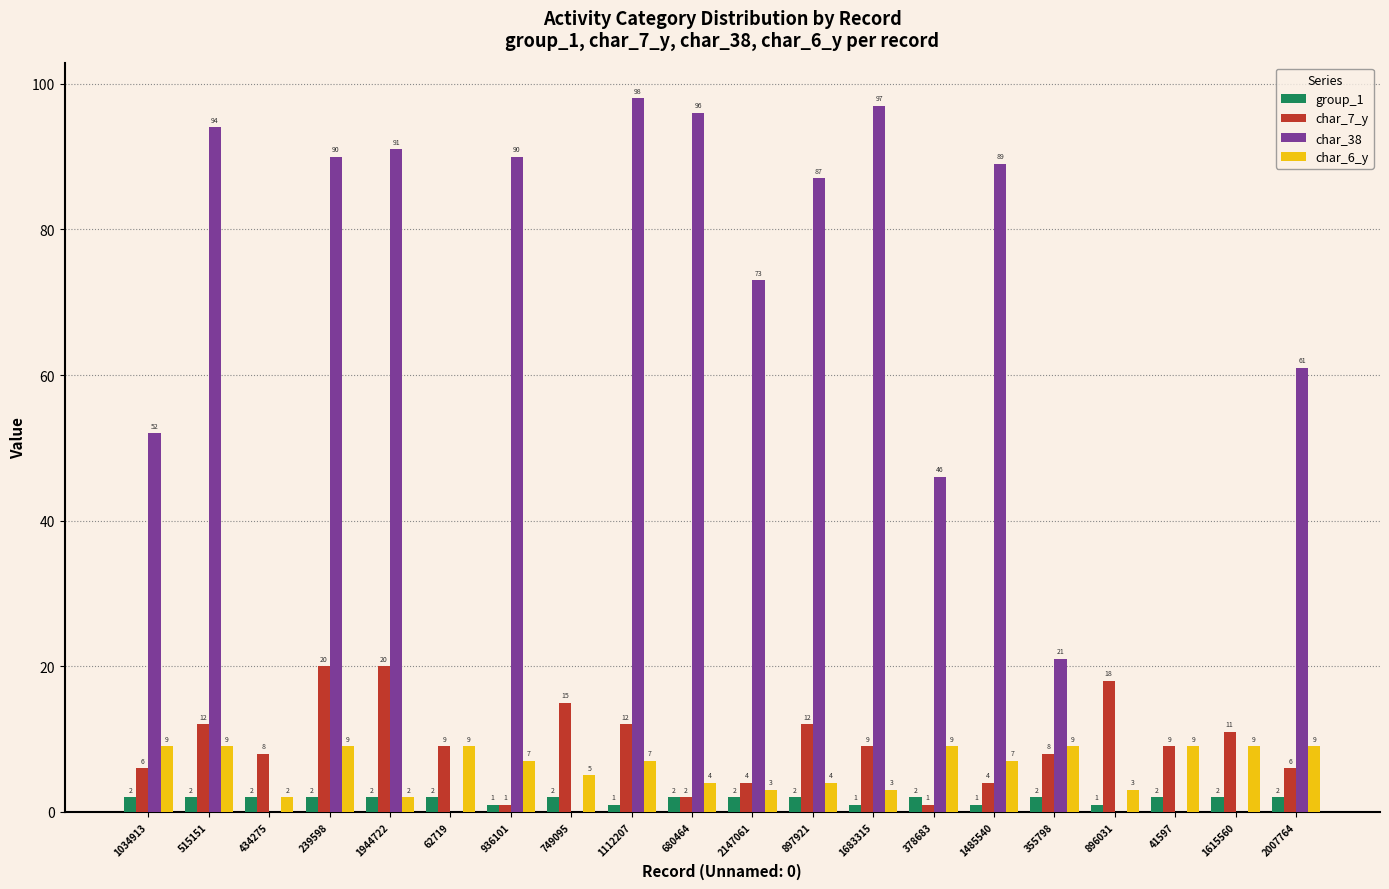

Which series changed the most between 434275 and 62719?

char_6_y